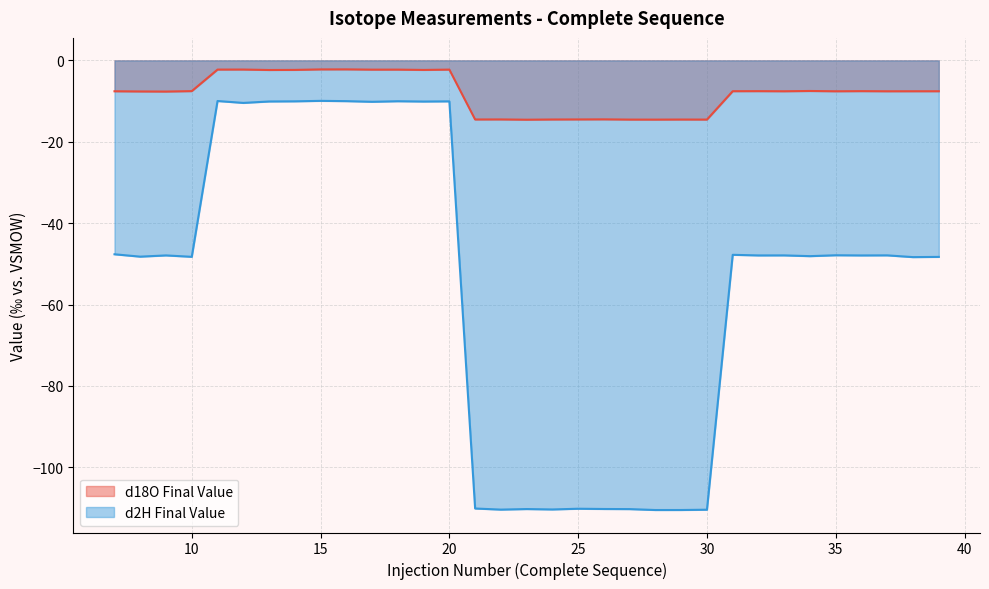

List the series in order of their overall mean, lowest first.

d2H Final Value, d18O Final Value